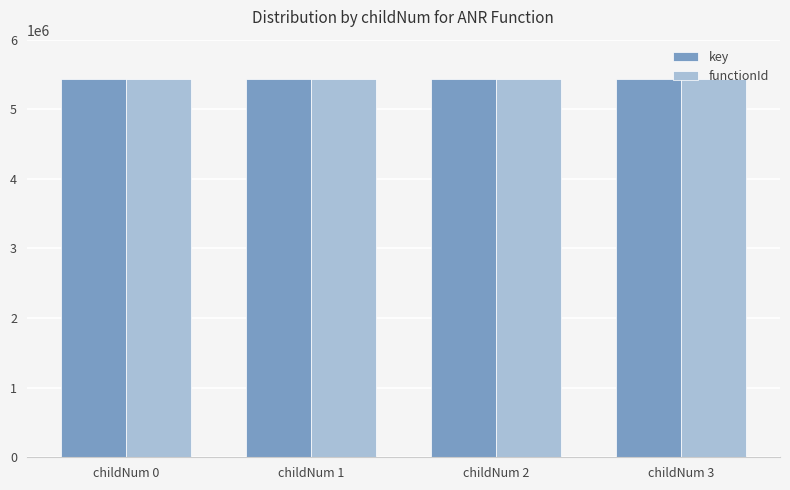

What is the lowest value of the key series?

5428054